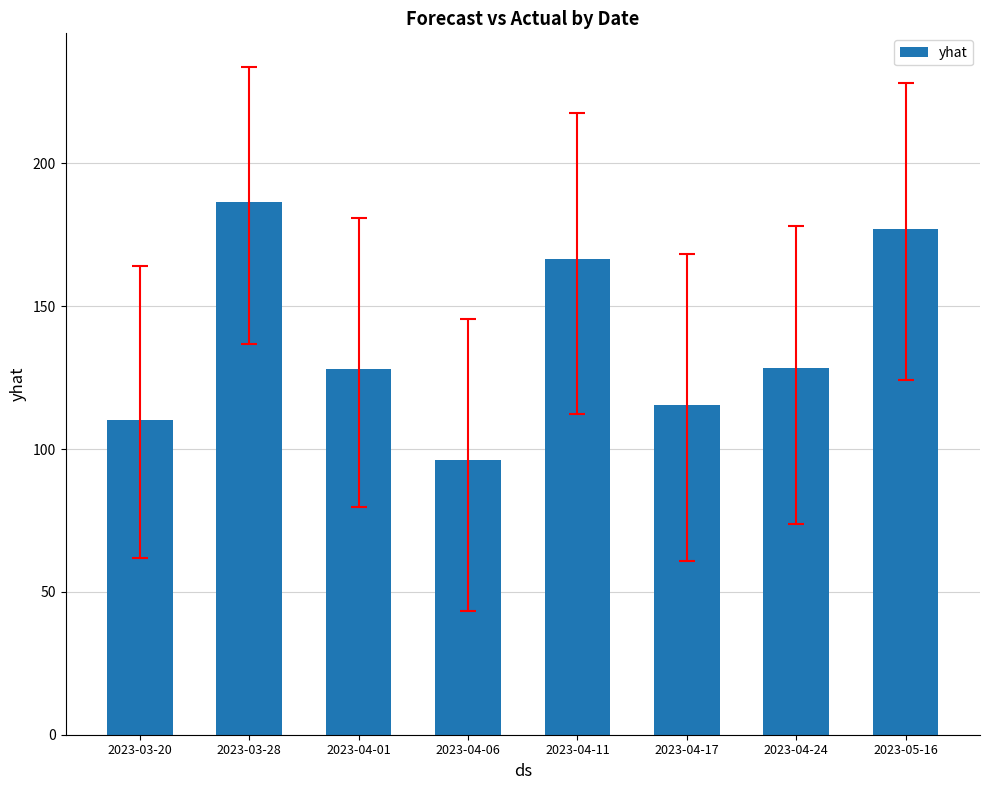

Which has a higher value, 2023-04-06 or 2023-04-17?

2023-04-17